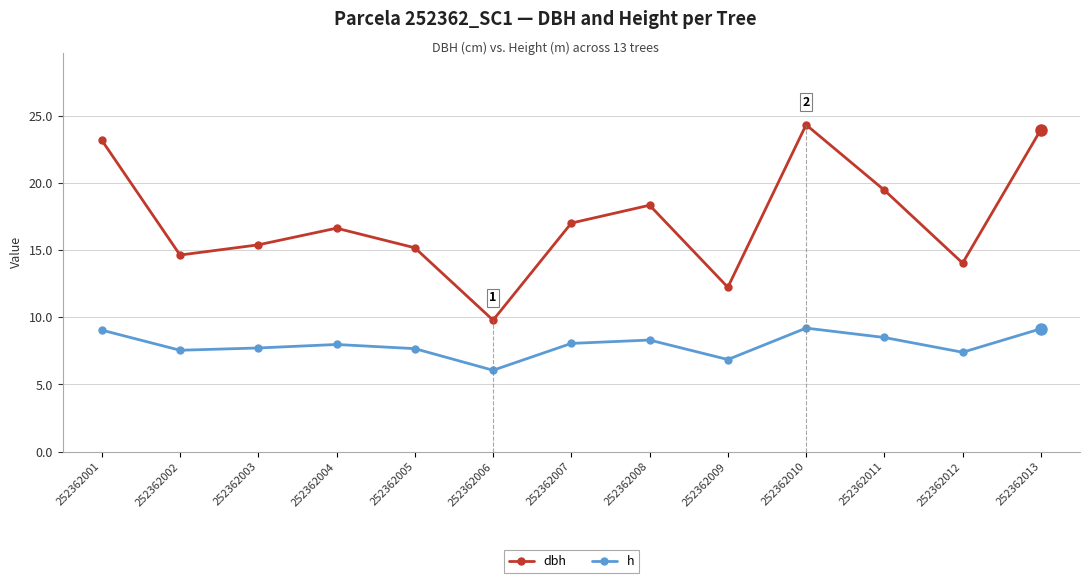

What is the difference between the maximum and second lowest values in the dbh series?

12.1